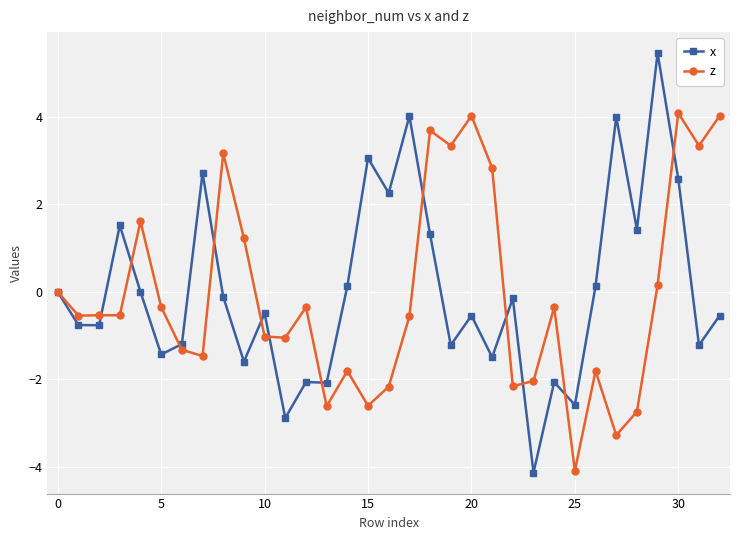

What are all the series names shown in the legend?

x, z